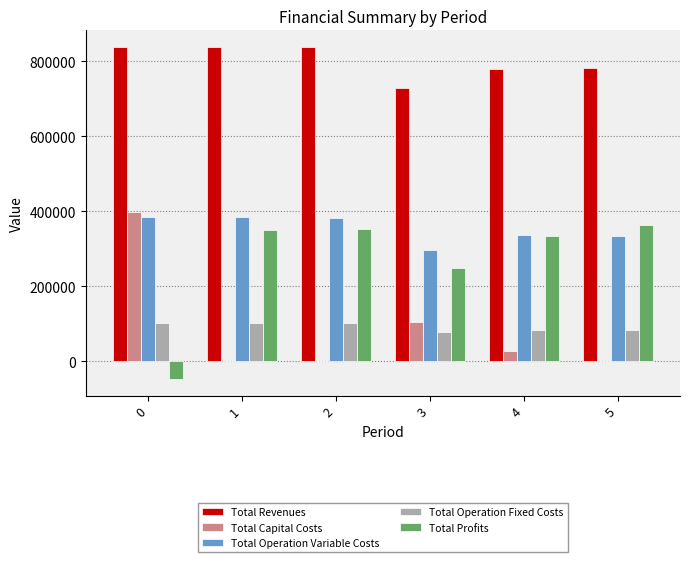

Which series has the largest total across all categories?

Total Revenues